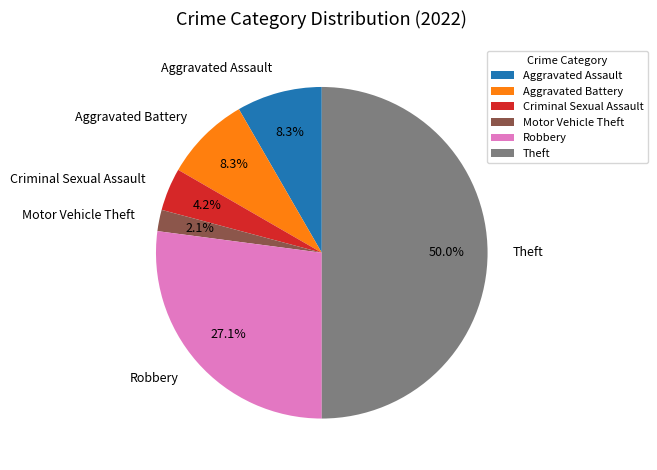

True or false: Robbery accounts for 27% of the total.

True